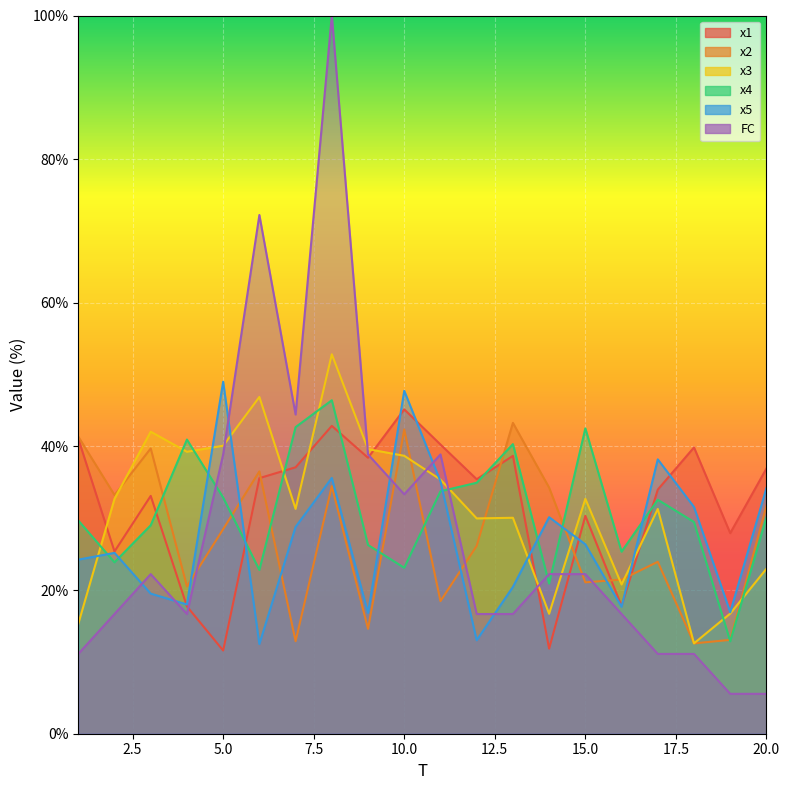

Reading left to right, list all the values displayed in this chart.

x1: 41.1	25.4	33.1	17.7	11.6	35.6	37.1	42.9	38.4	45.2	40.3	35.4	38.7	11.8	30.3	17.8	34.0	39.9	27.9	36.9
x2: 41.4	33.2	39.7	20.5	28.5	36.5	12.9	34.5	14.6	42.4	18.5	26.2	43.3	34.3	21.1	21.5	23.9	12.6	13.1	31.7
x3: 15.3	32.7	42.1	39.3	40.1	46.9	31.3	52.8	39.6	38.7	35.4	30.0	30.1	16.7	32.7	20.8	31.3	12.6	16.7	23.0
x4: 29.7	23.9	29.0	41.0	32.9	22.8	42.7	46.4	26.3	23.1	33.8	34.9	40.3	20.9	42.5	25.3	32.6	29.5	12.9	30.1
x5: 24.2	25.2	19.5	18.0	49.0	12.5	28.8	35.6	16.8	47.7	35.1	13.0	20.4	30.1	26.4	17.7	38.2	31.6	16.9	34.2
FC: 11.1	16.7	22.2	16.7	38.9	72.2	44.4	100.0	38.9	33.3	38.9	16.7	16.7	22.2	22.2	16.7	11.1	11.1	5.6	5.6